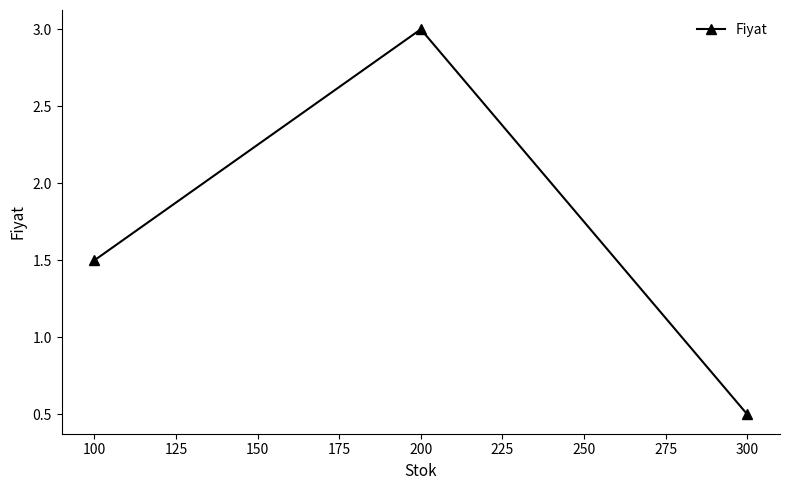

Read the value at 200.

3.0